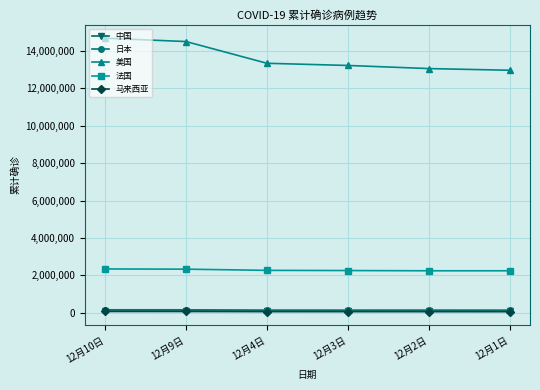

What are all the series names shown in the legend?

中国, 日本, 美国, 法国, 马来西亚